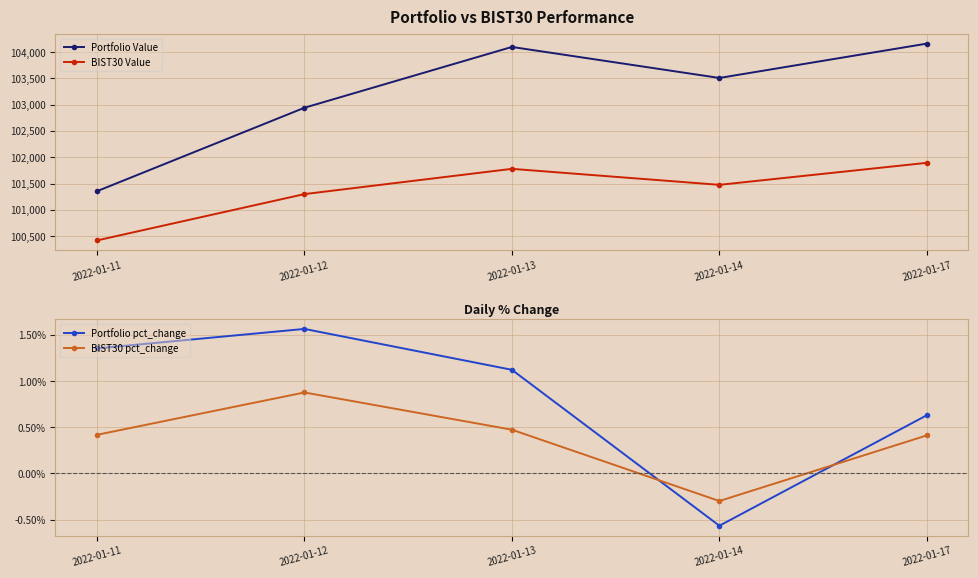

What is the value of the BIST30 pct_change point at the 3rd from the left?

0.5